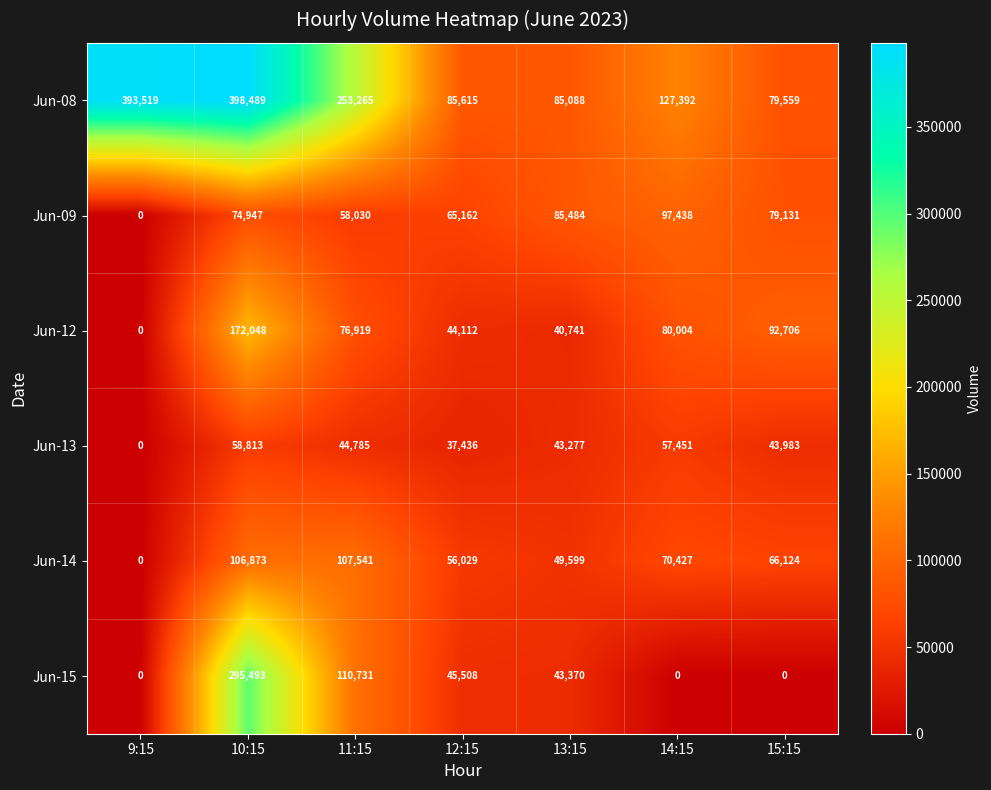

How many distinct data groups are displayed?

6